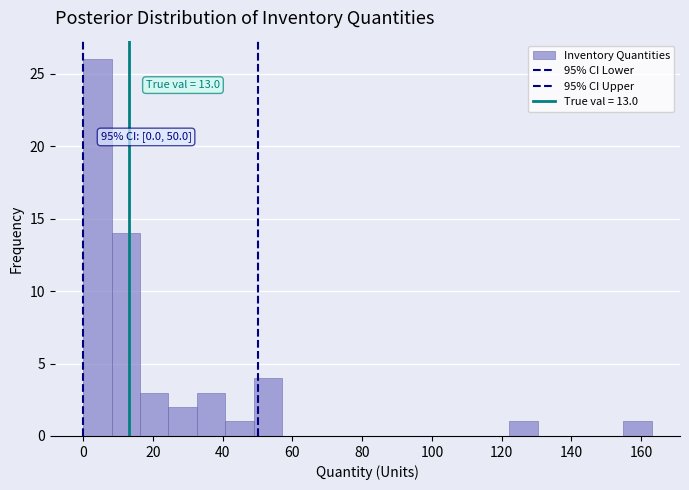

Over which range of the x-axis is the bar tallest?

0 to 8